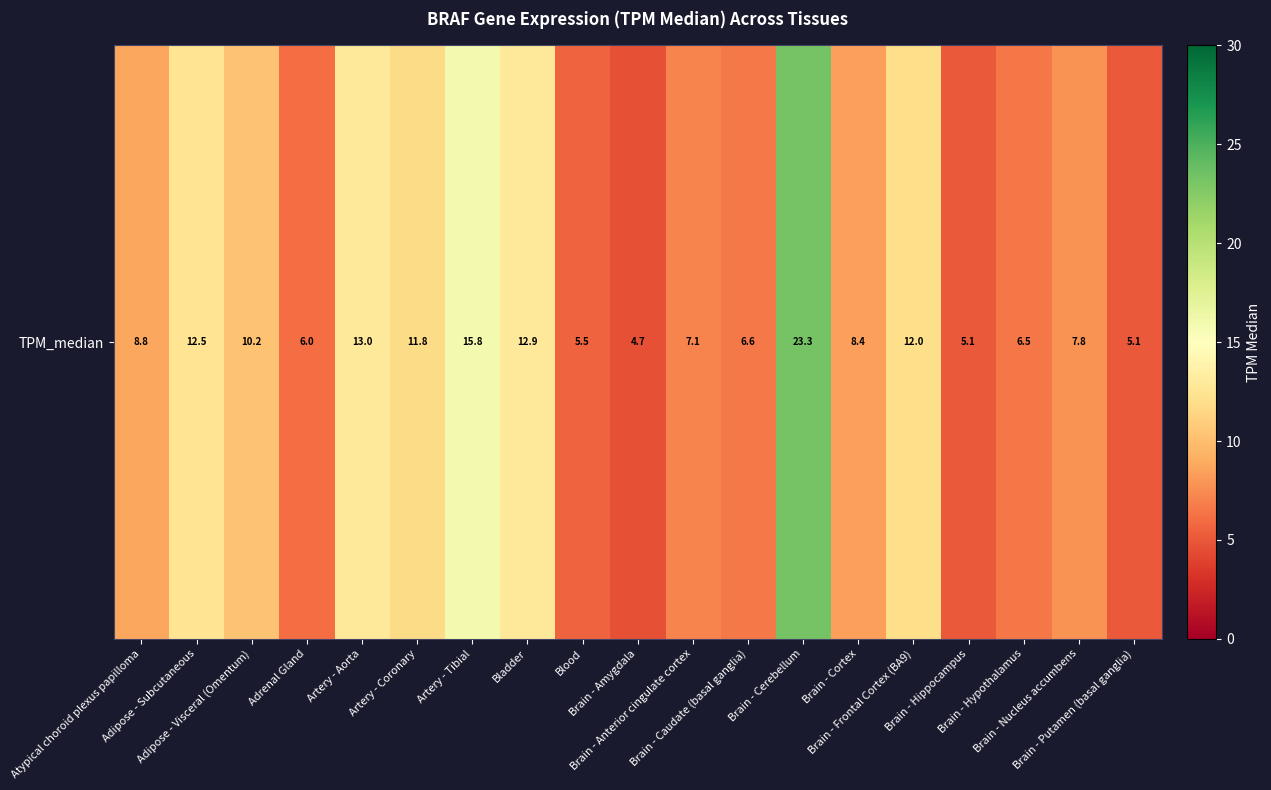

How many values are below 8?

9